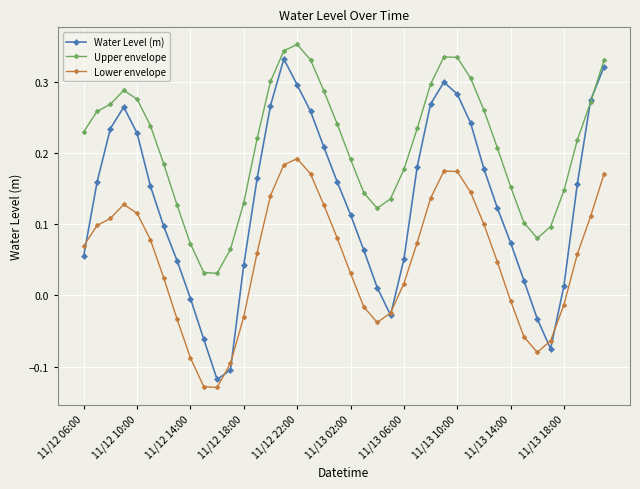

Rank the series by their average value, from lowest to highest.

Lower envelope, Water Level (m), Upper envelope